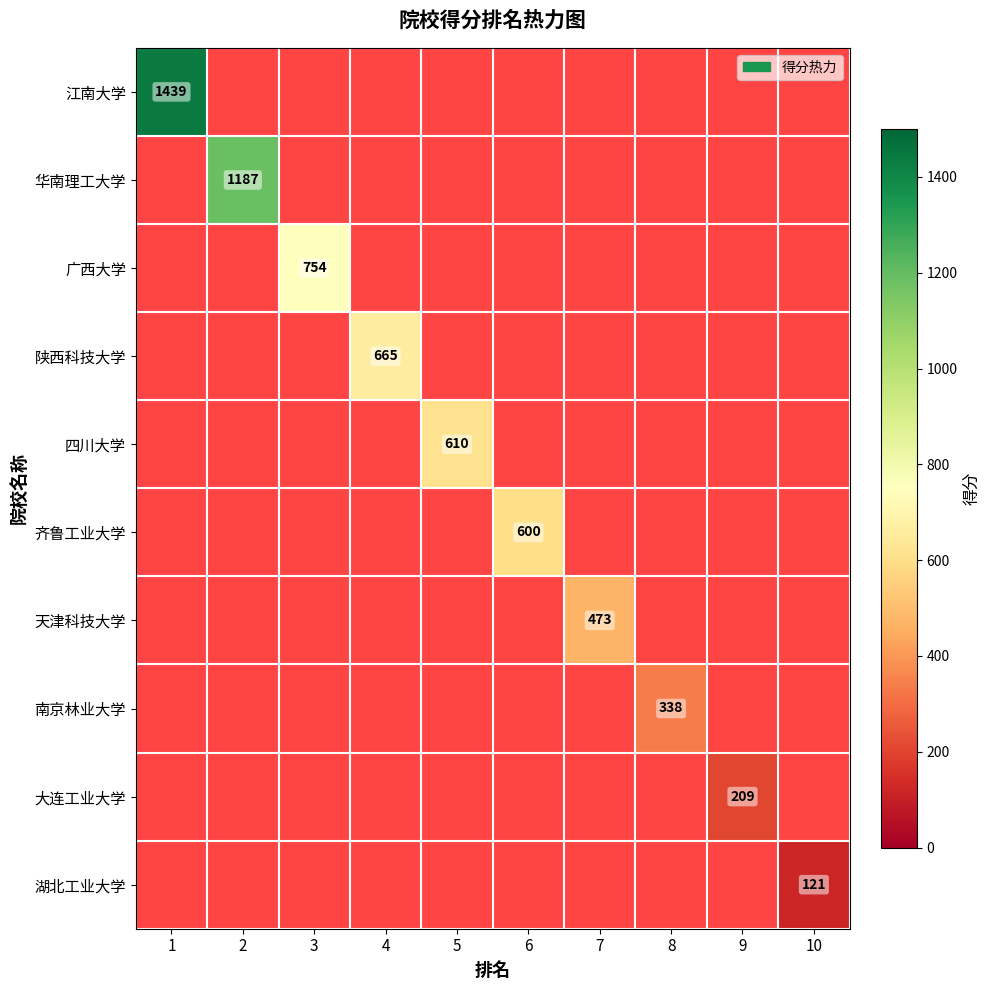

The 湖北工业大学 series shows 55 at 10. True or false?

False